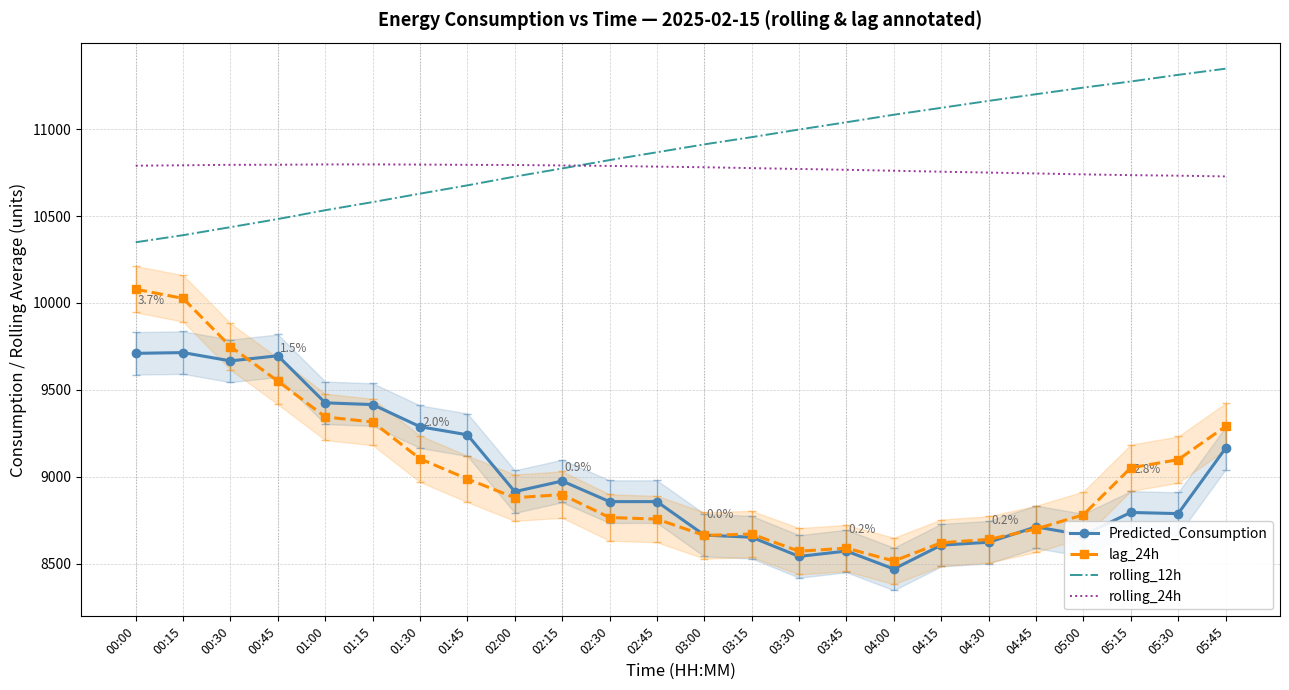

How many data points in lag_24h are less than 8897?

12